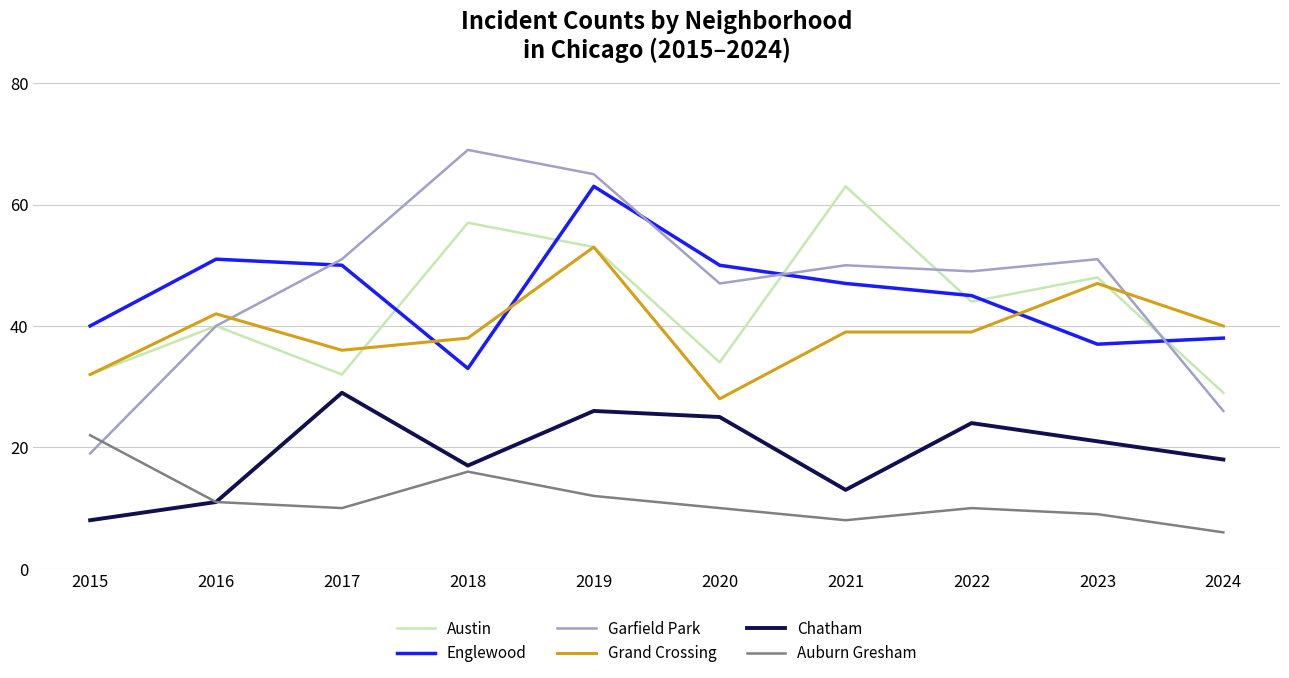

Between 2017 and 2022, which series saw the biggest shift?

Austin